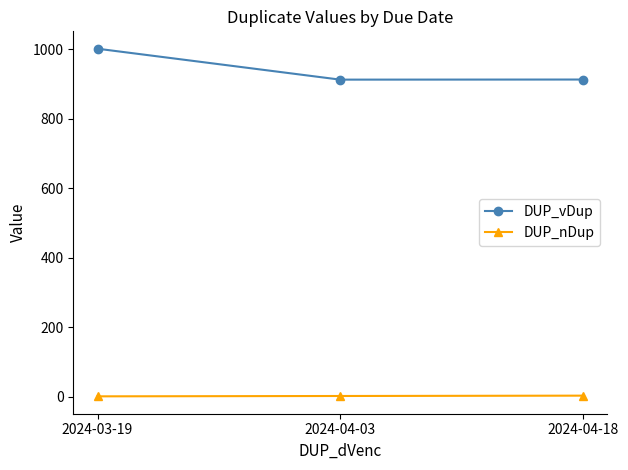

List the series in order of their peak value, lowest first.

DUP_nDup, DUP_vDup